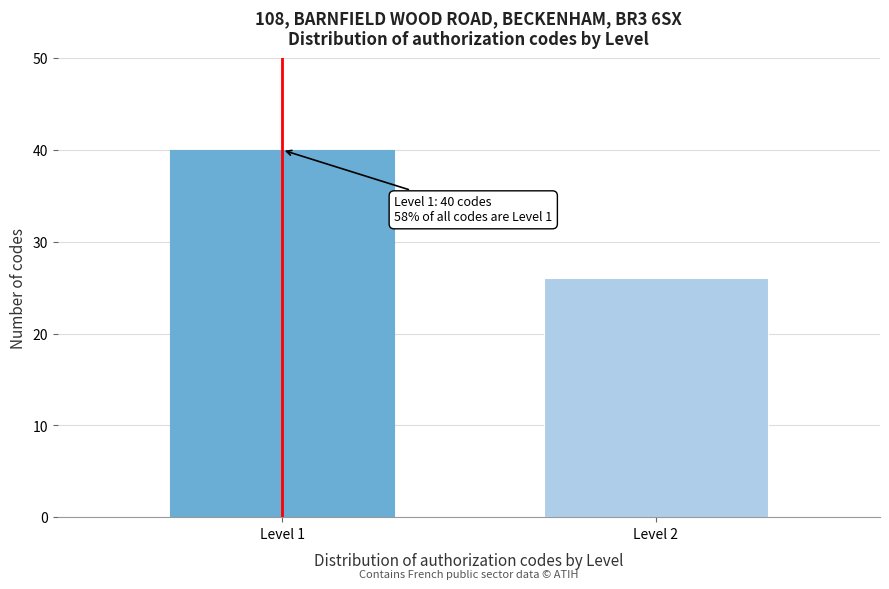

Reading left to right, what are all the values shown in this chart?

40	26